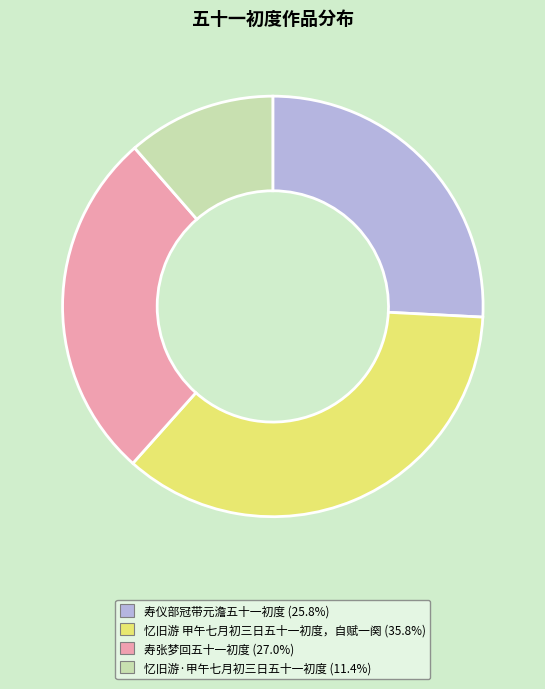

Rank the categories by value from lowest to highest.

忆旧游·甲午七月初三日五十一初度, 寿仪部冠带元澹五十一初度, 寿张梦回五十一初度, 忆旧游 甲午七月初三日五十一初度，自赋一阕